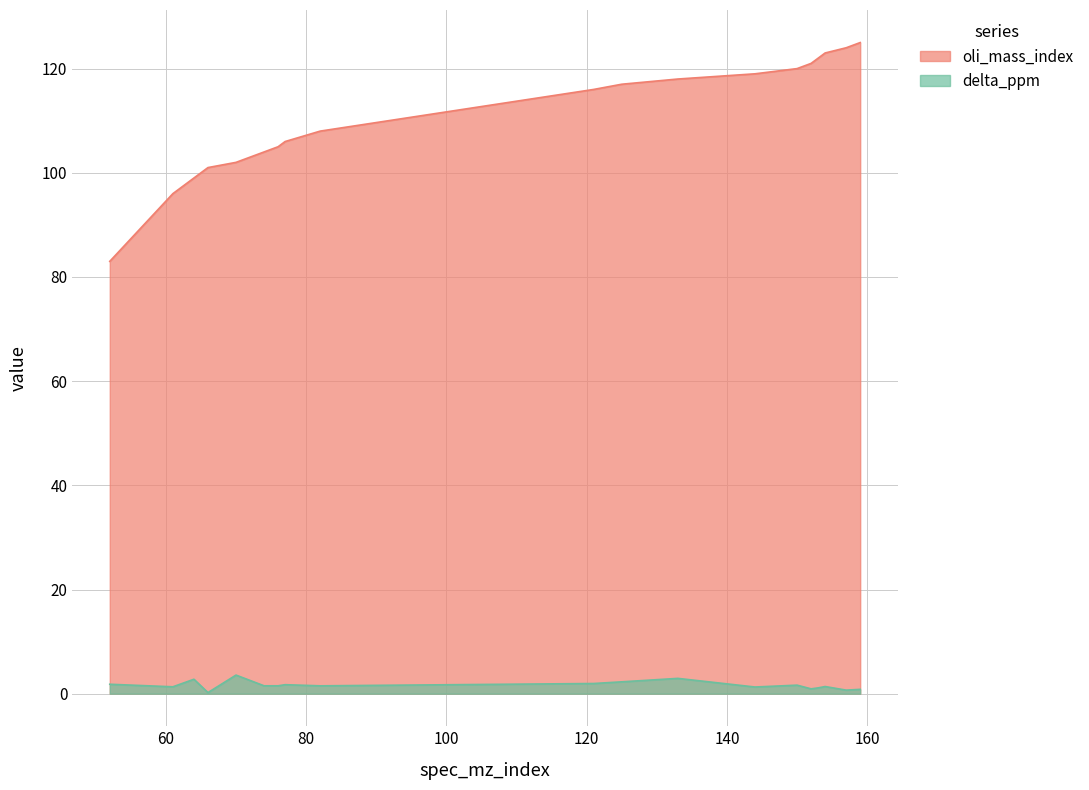

True or false: delta_ppm and oli_mass_index cross at least once.

False